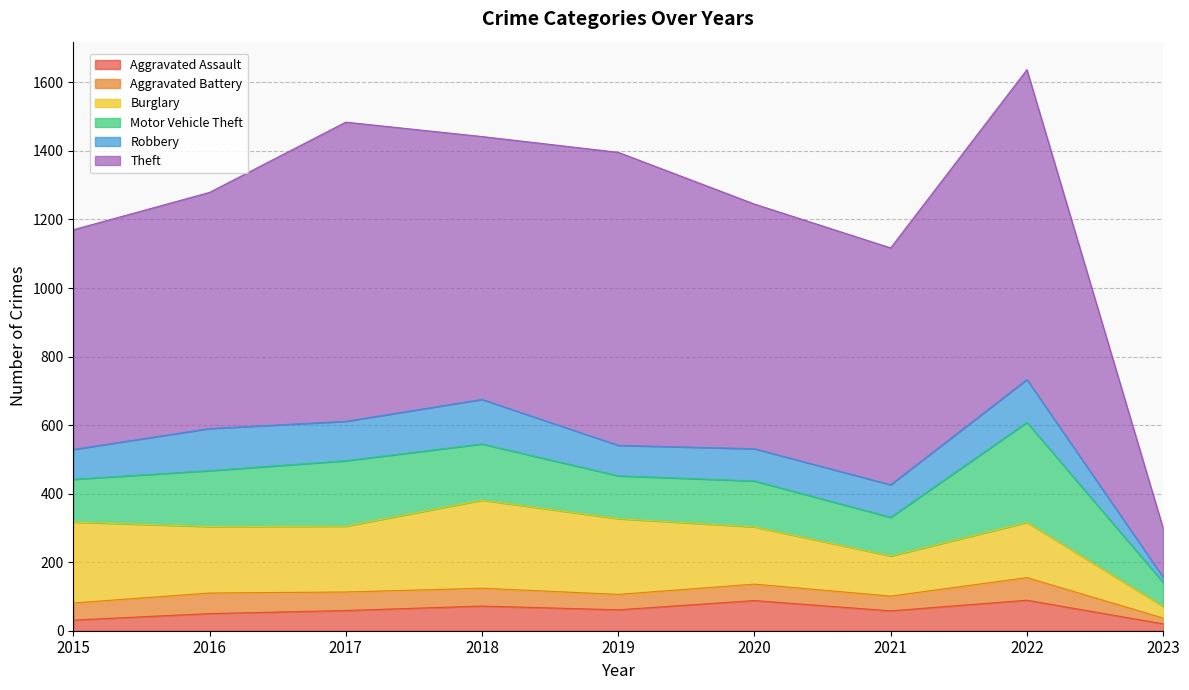

List the series in order of their peak value, highest first.

Theft, Motor Vehicle Theft, Burglary, Robbery, Aggravated Assault, Aggravated Battery